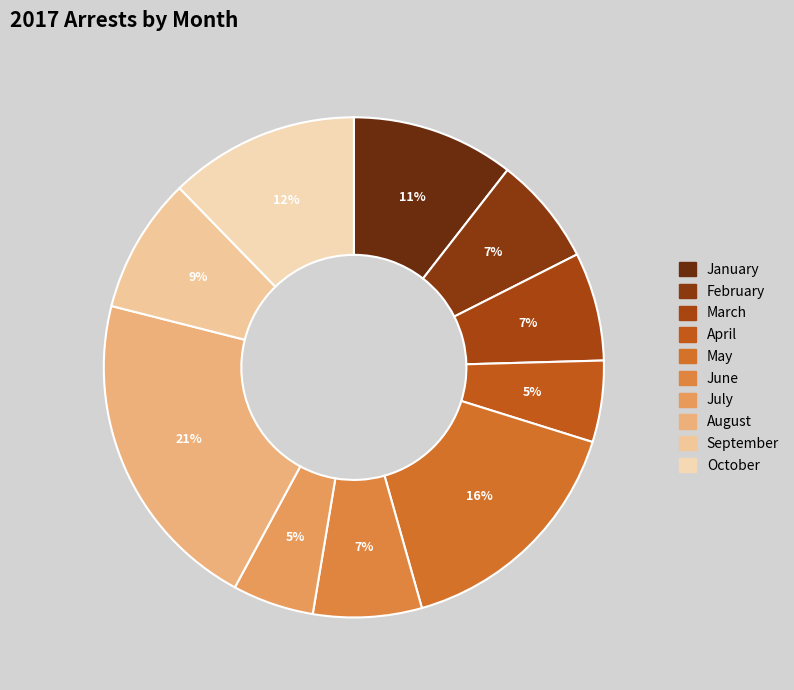

What percentage is the January slice, to the nearest percent?

11%